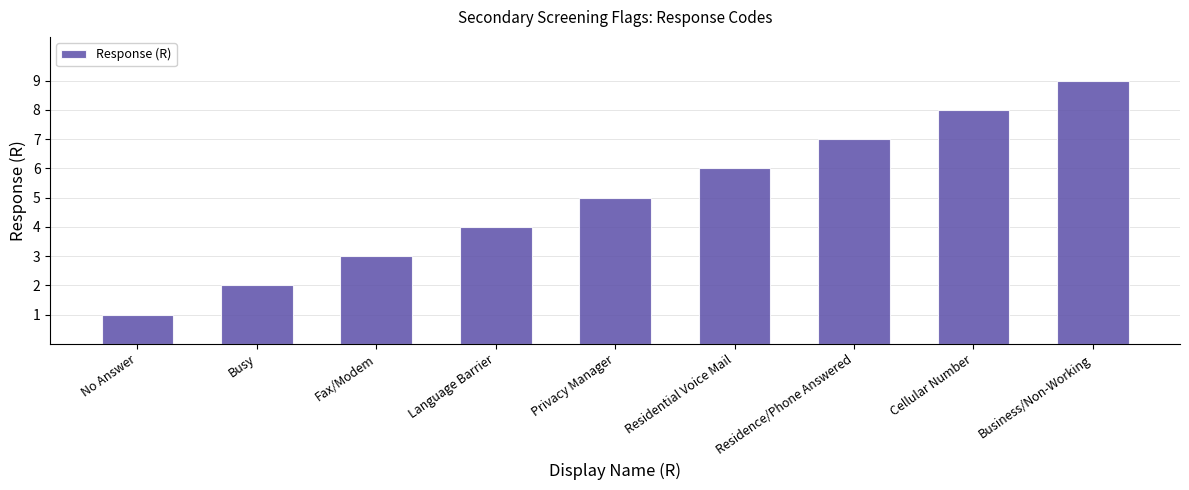

What value does the data have at Residence/Phone Answered?

7